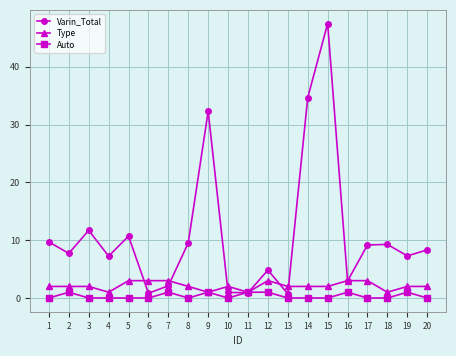

At which category is the sum across all series the highest?

15